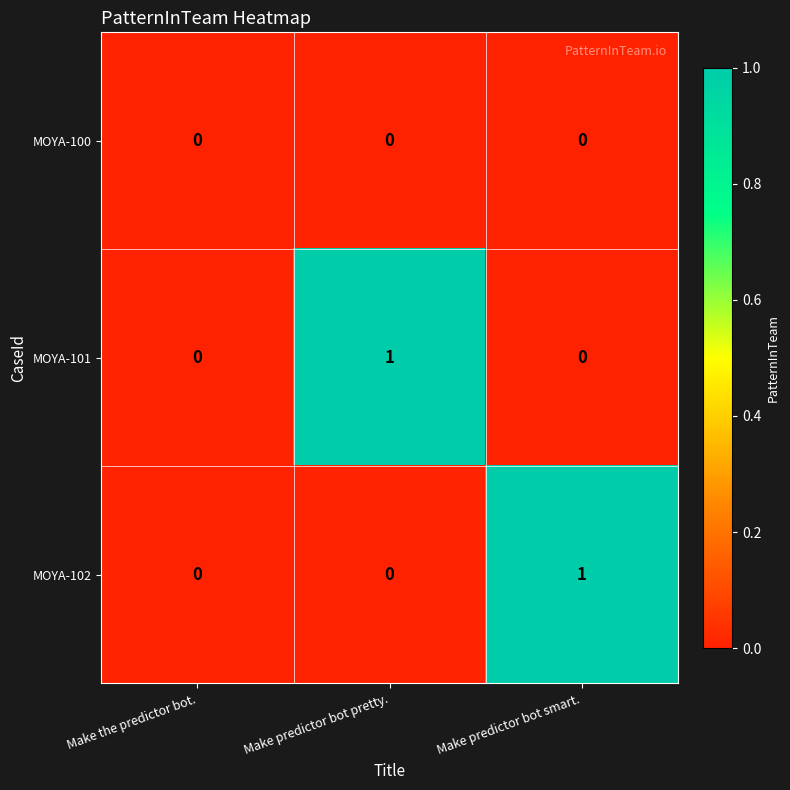

How many MOYA-101 values are between 0 and 1?

3